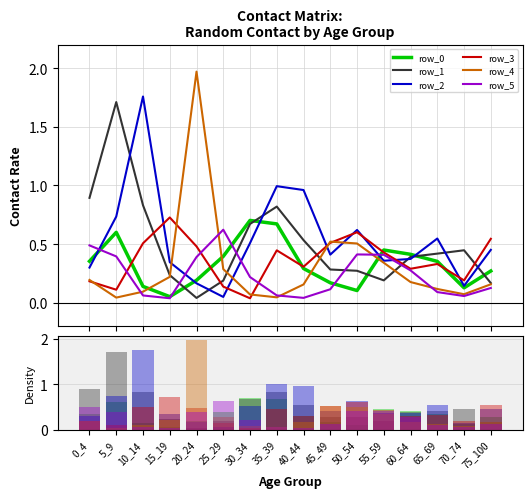

What are all the series names shown in the legend?

row_0, row_1, row_2, row_3, row_4, row_5